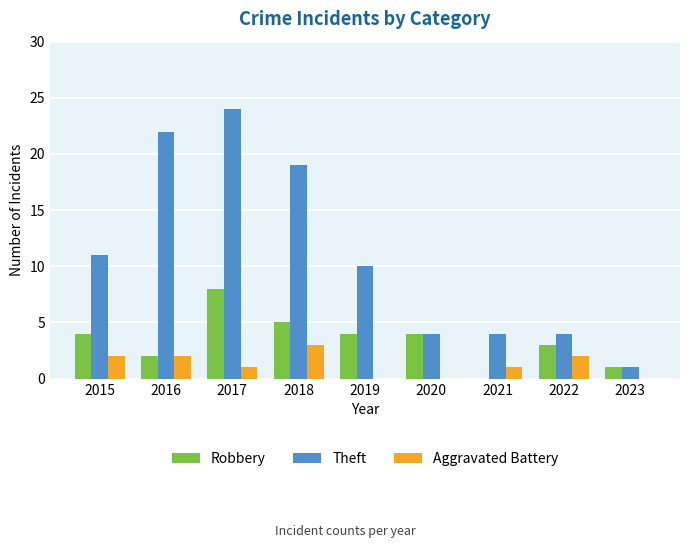

Between 2021 and 2022, which series saw the biggest shift?

Robbery